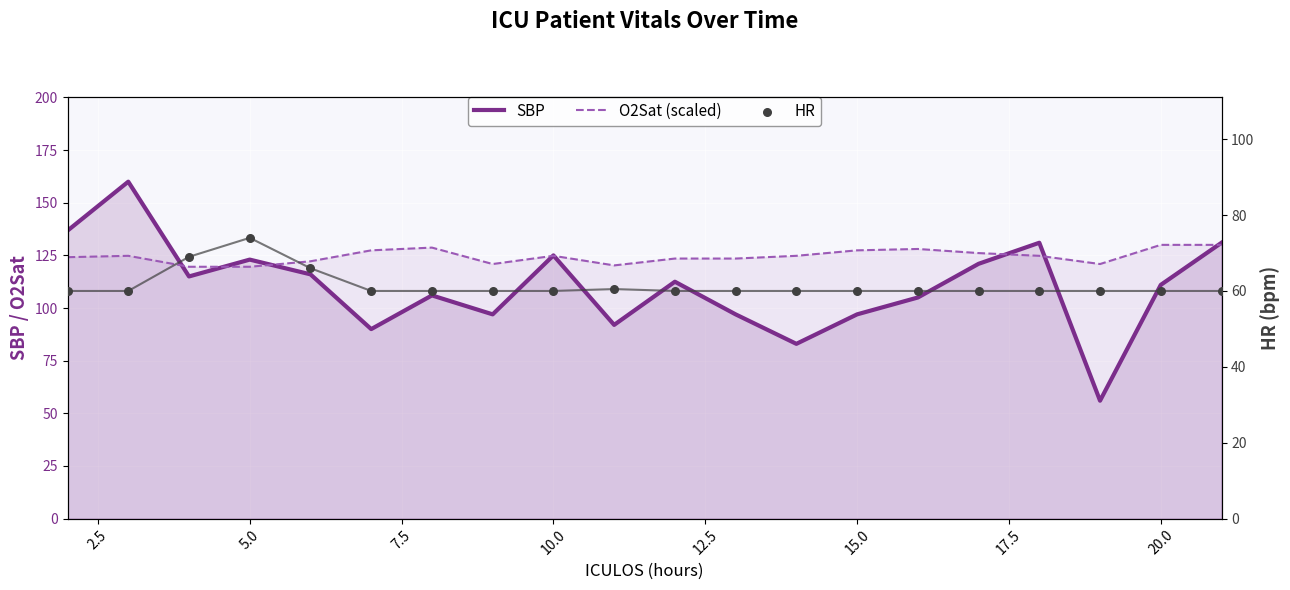

Is the value of HR at 10.0 greater than the value of SBP at 22.5?

No